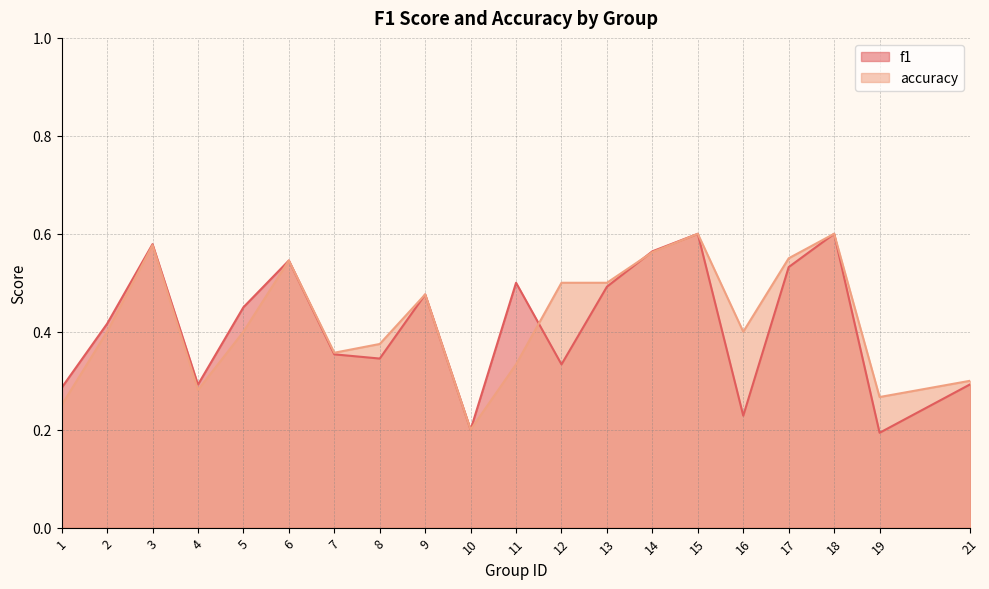

What is the sum of the f1 values at 1 and 9?

0.8